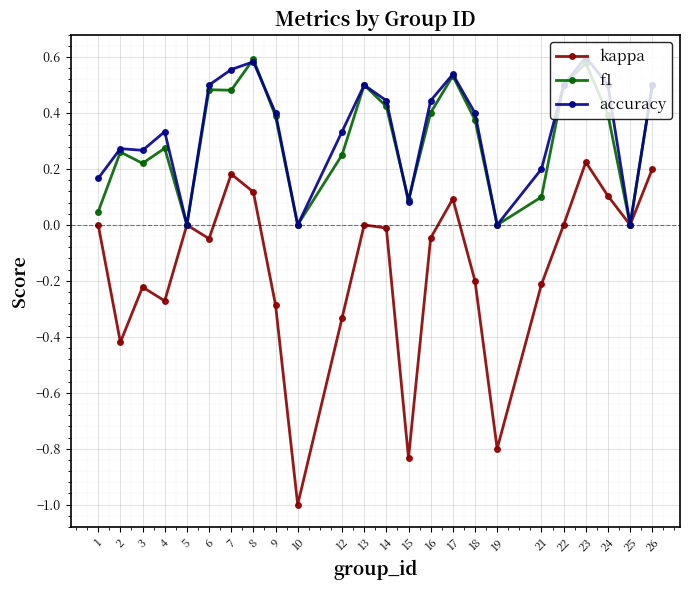

What is the total value across all series at 24?

1.0